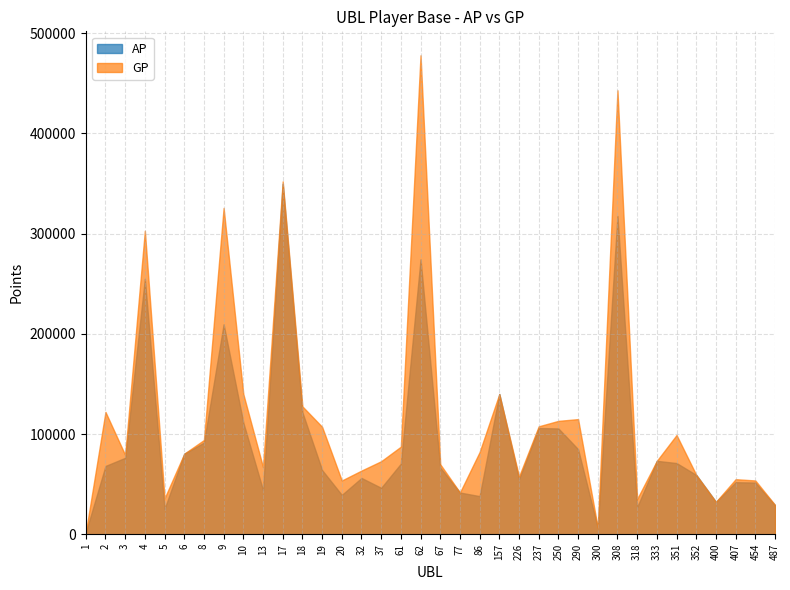

Which has a higher value, 86 or 454?

454